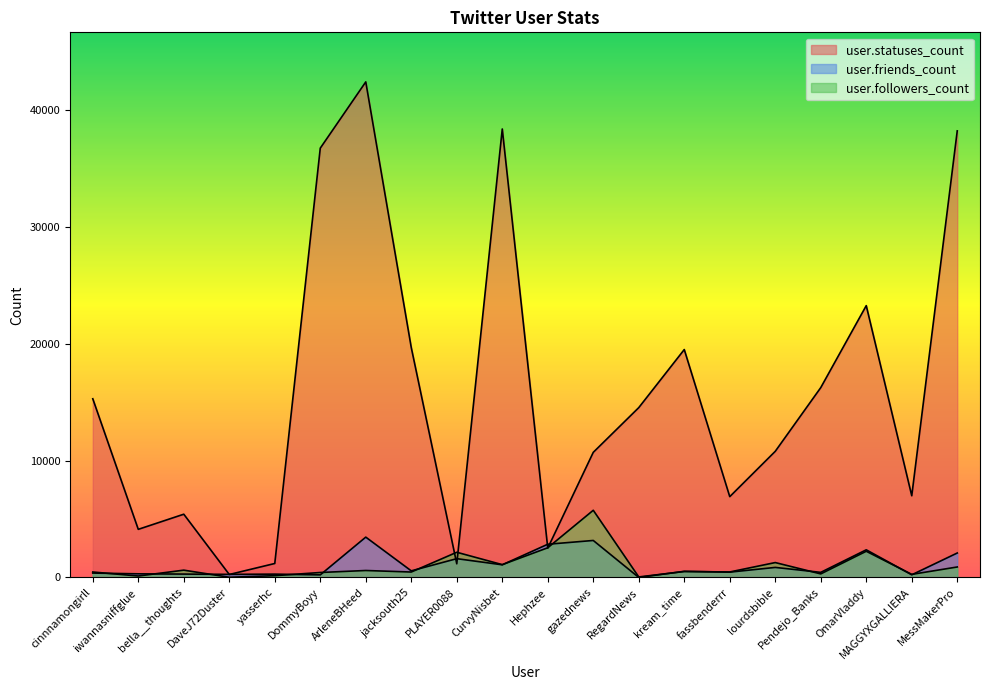

At which label is user.friends_count closest to 1726?

PLAYER0088